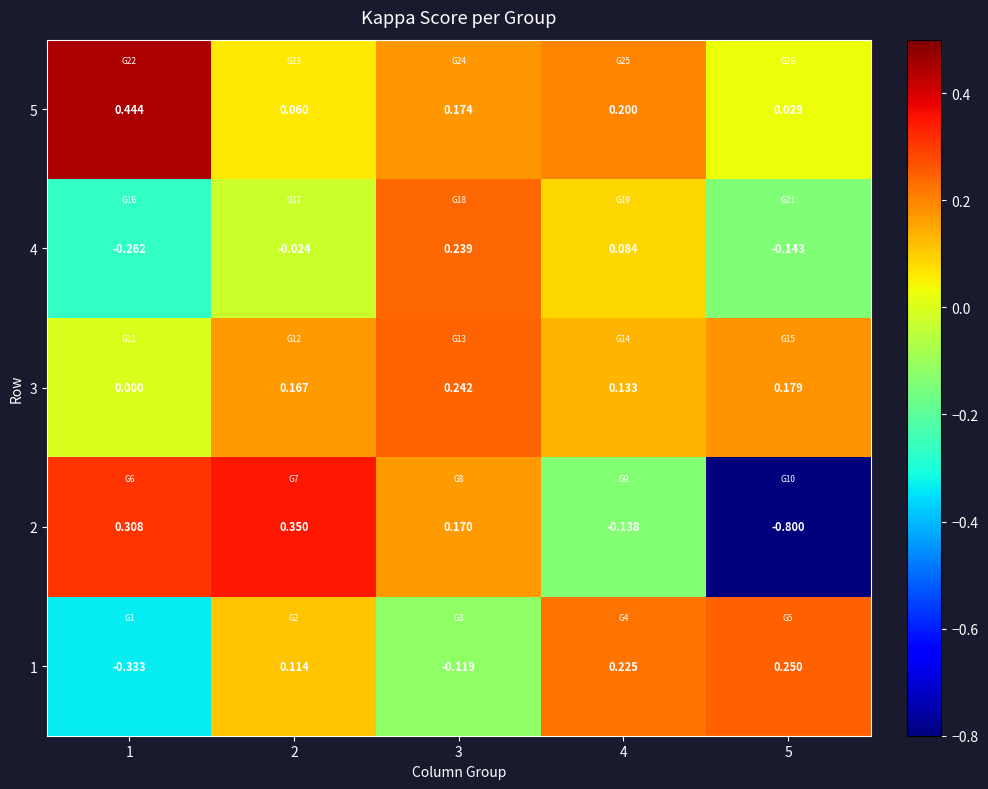

Is the value of 1 at 2 greater than the value of 2 at 2?

No